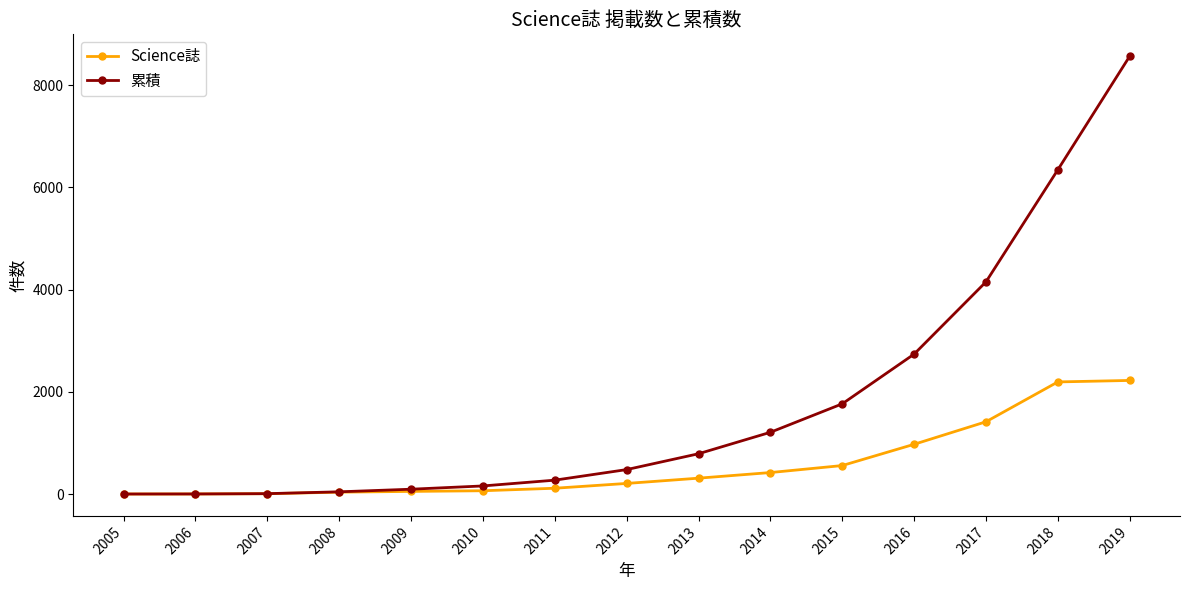

At 2014, list the series in order from largest to smallest.

累積, Science誌